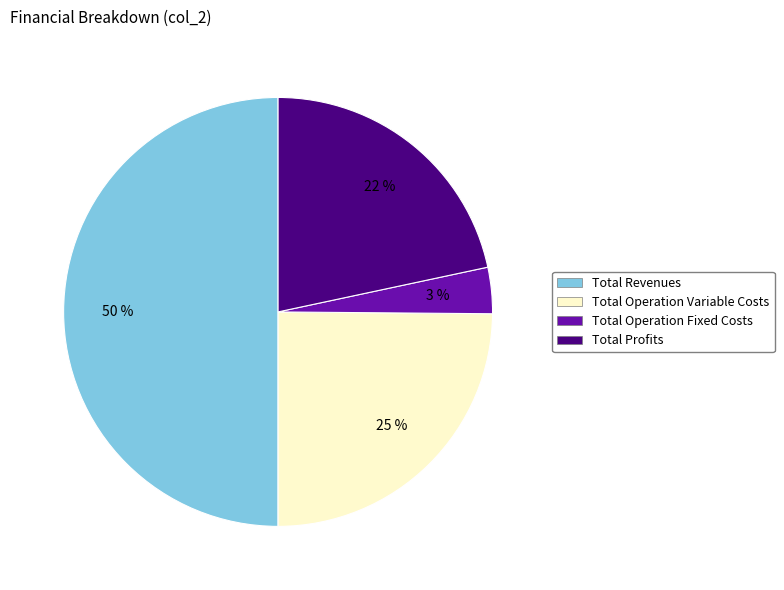

To the nearest percent, what is the difference between the largest and smallest slice percentages?

47%